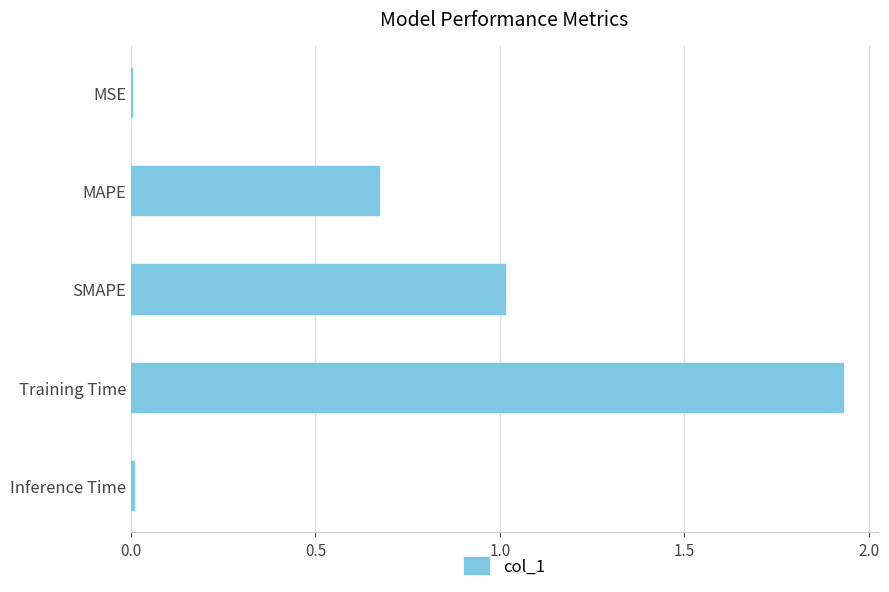

Are the bars grouped side by side (vs. stacked)?

No